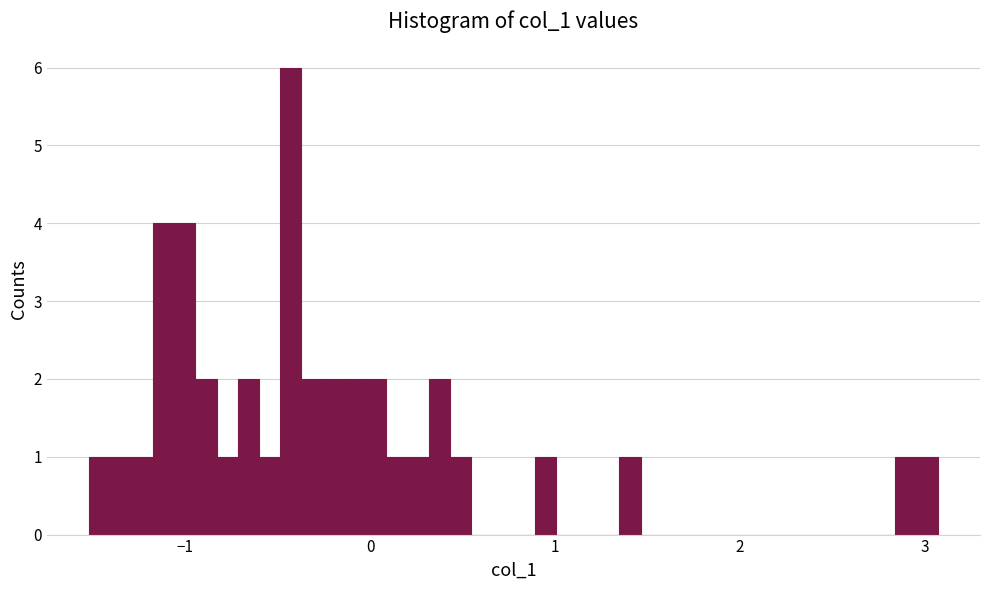

Read against the x-axis, roughly where is the centre of the tallest bar?

-0.4